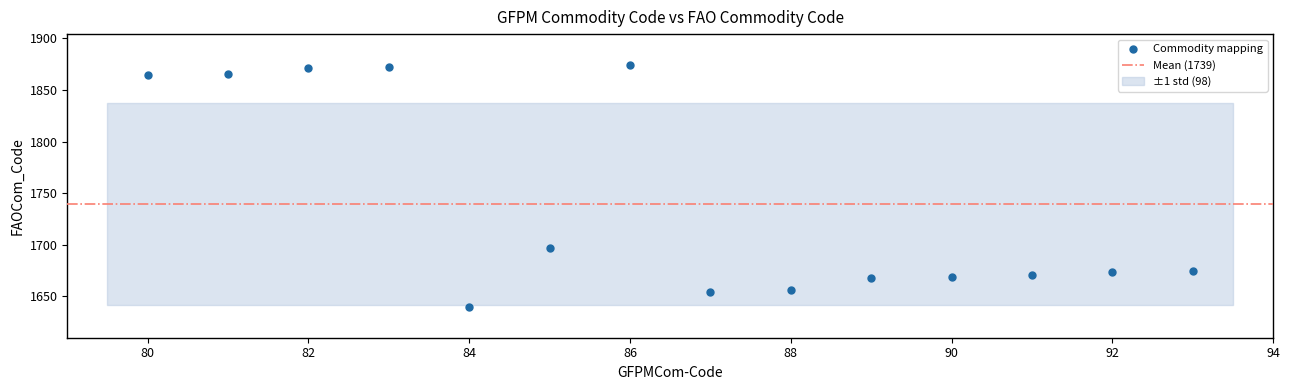

What Y value in the scatter plot is closest to 1757?

1697